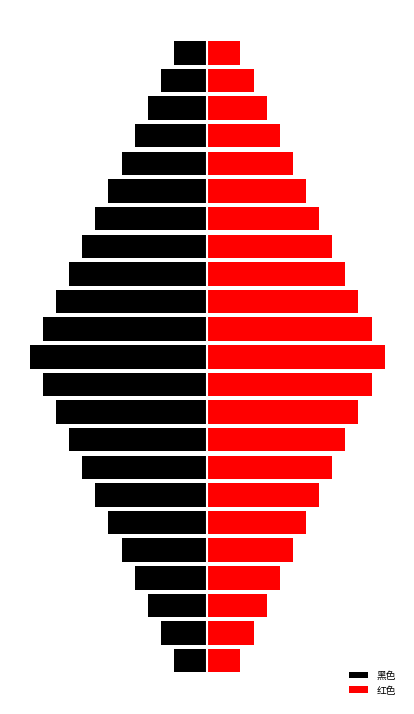

Is the value of 红色 at 14 greater than the value of 黑色 at 10?

Yes